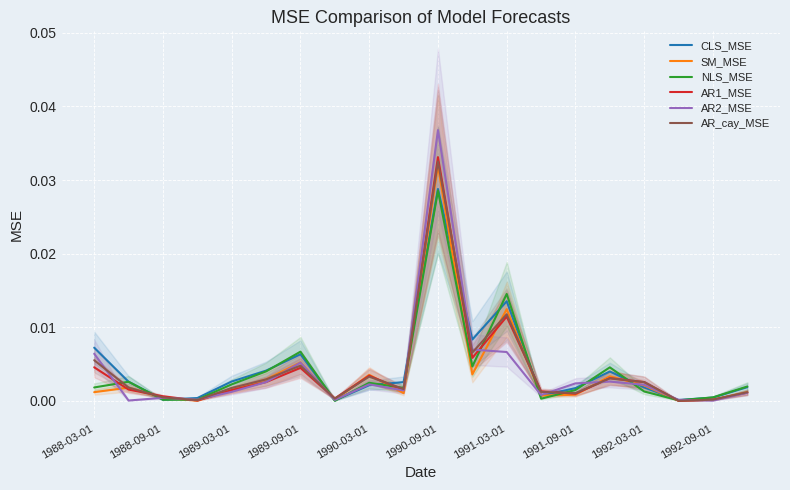

The value of CLS_MSE at 17 is 0.0. True or false?

True